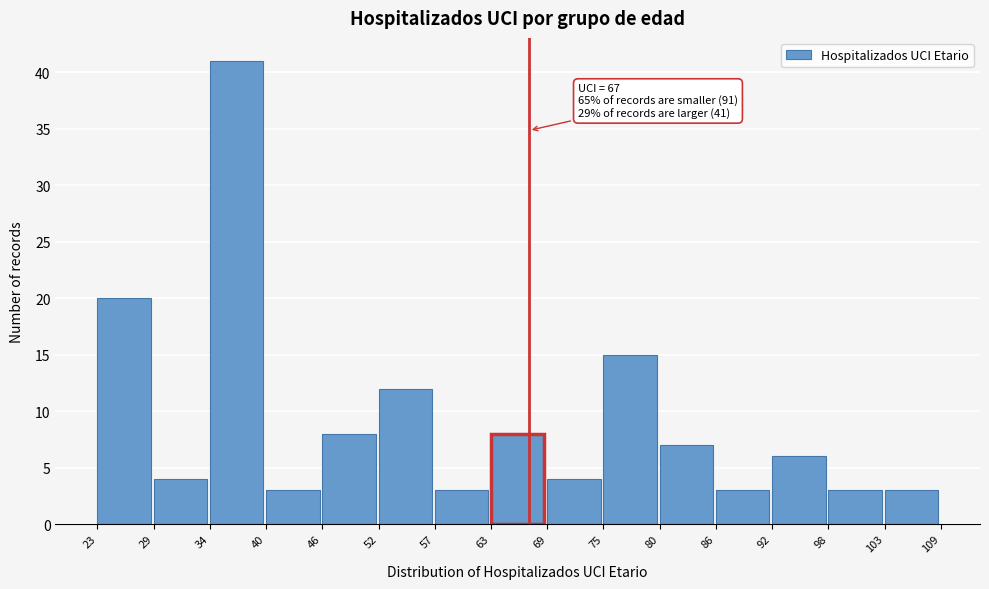

Over which range of the x-axis is the bar tallest?

34 to 40